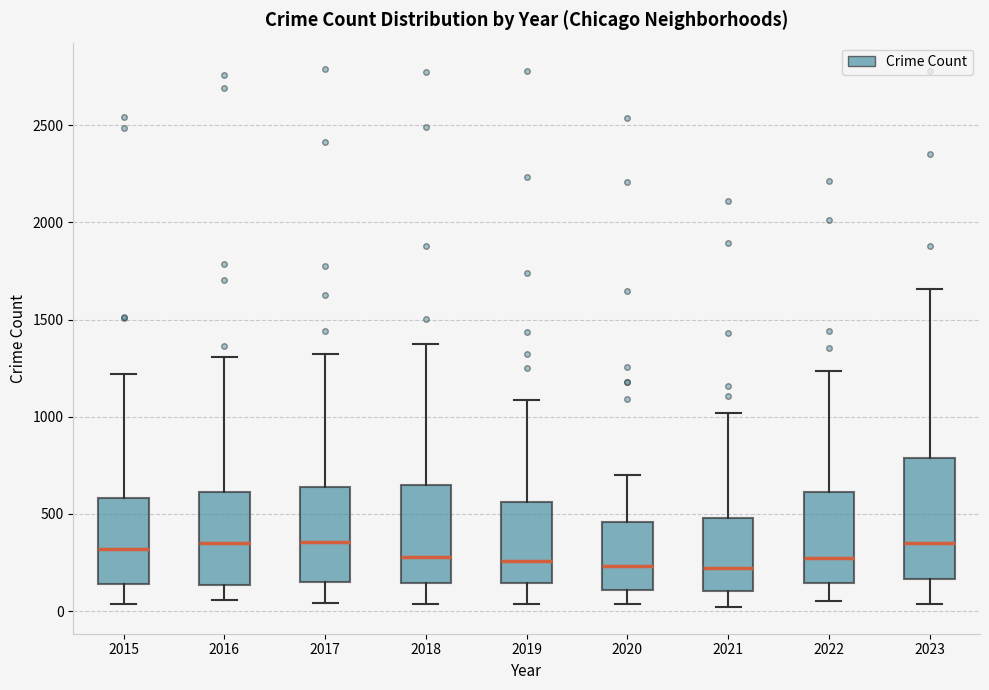

Reading left to right, transcribe this box plot: for each box, give where its median line is, the range the box spans, and where its two whiskers end, as read against the y-axis. The values are not printed on the chart, so give them approximately, as read against the axis.

2015: median 300, box 150 to 600, whiskers 50 to 1200
2016: median 350, box 150 to 600, whiskers 50 to 1300
2017: median 350, box 150 to 650, whiskers 50 to 1300
2018: median 300, box 150 to 650, whiskers 50 to 1350
2019: median 250, box 150 to 550, whiskers 50 to 1100
2020: median 250, box 100 to 450, whiskers 50 to 700
2021: median 200, box 100 to 500, whiskers 0 to 1000
2022: median 250, box 150 to 600, whiskers 50 to 1250
2023: median 350, box 150 to 800, whiskers 50 to 1650